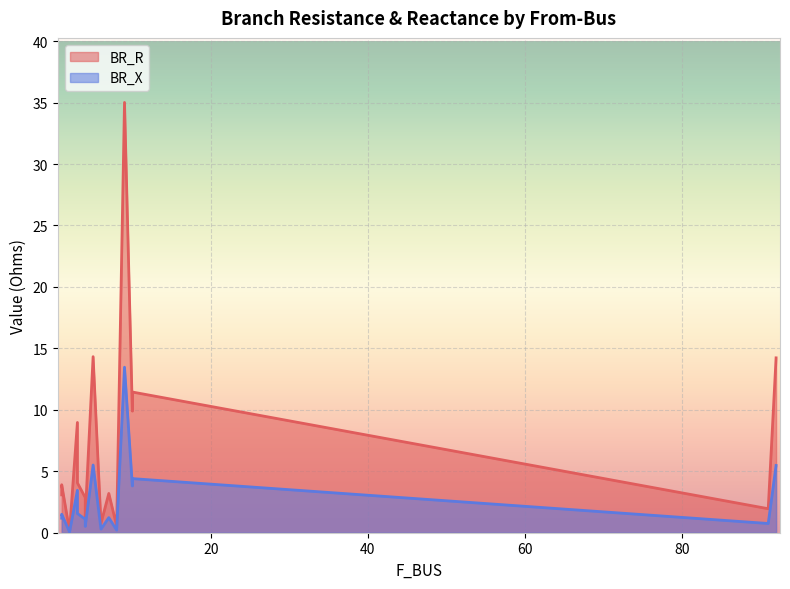

Which has a higher value, 1 or 10?

10